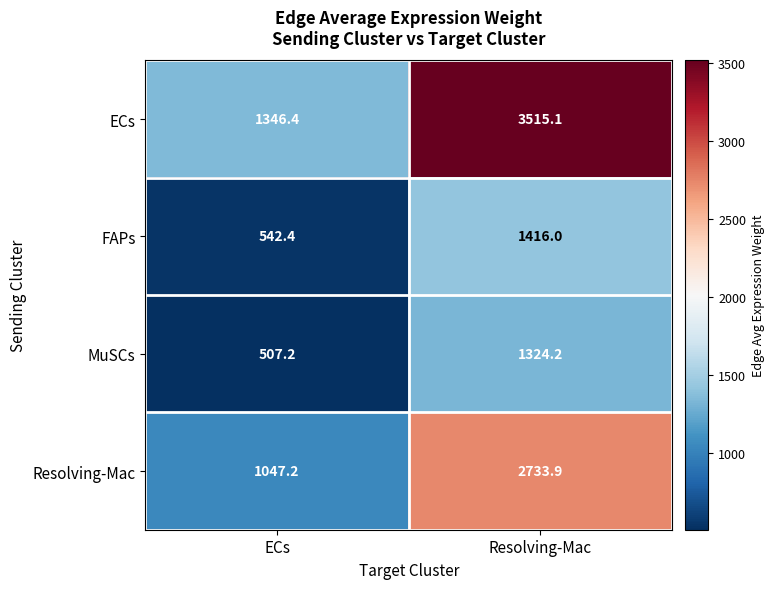

At how many categories does at least one series exceed 2289?

1